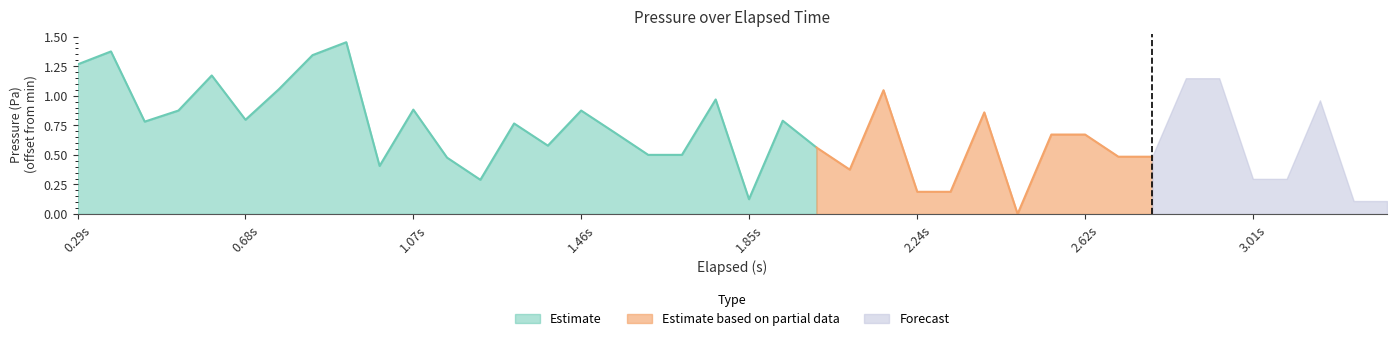

Rank the categories by value from highest to lowest.

8, 1, 7, 0, 4, 33, 34, 6, 24, 19, 37, 10, 3, 15, 27, 5, 21, 2, 13, 16, 29, 30, 14, 22, 17, 18, 31, 32, 11, 9, 23, 35, 36, 12, 25, 26, 20, 38, 39, 28